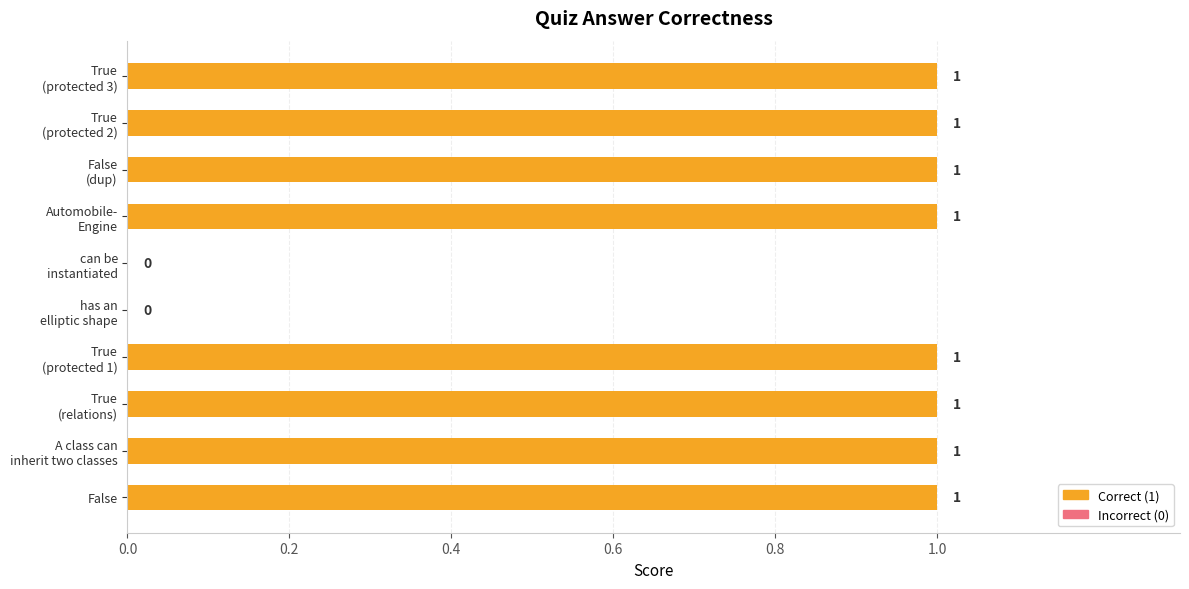

What is the greatest value displayed?

1